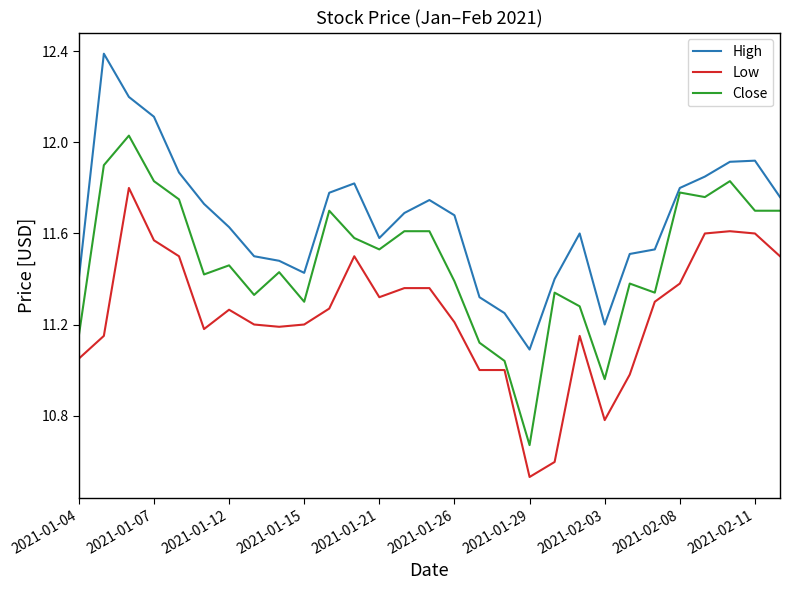

Rank the series by their average value, from lowest to highest.

Low, Close, High